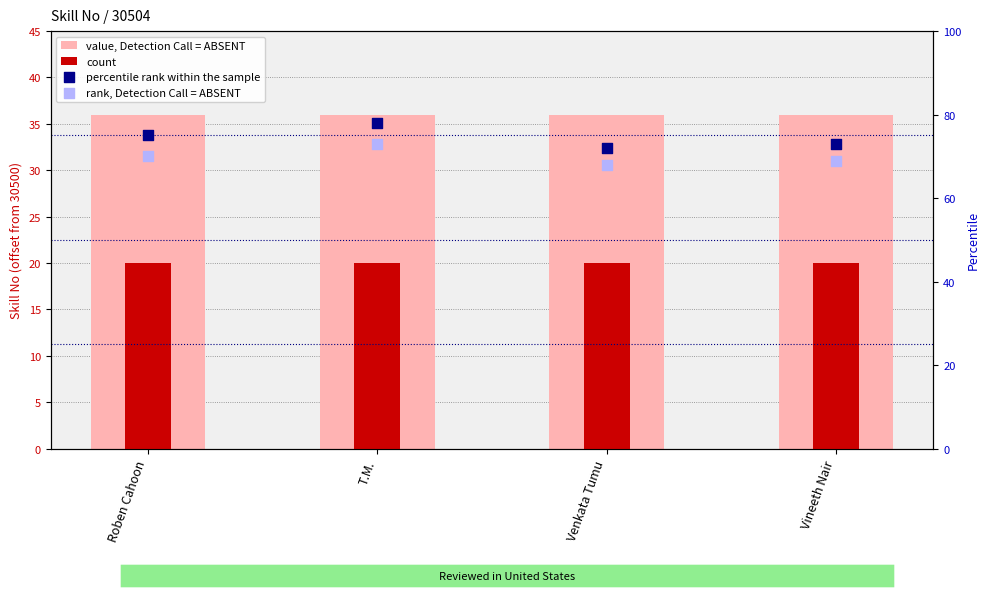

At how many categories does at least one series exceed 24?

4